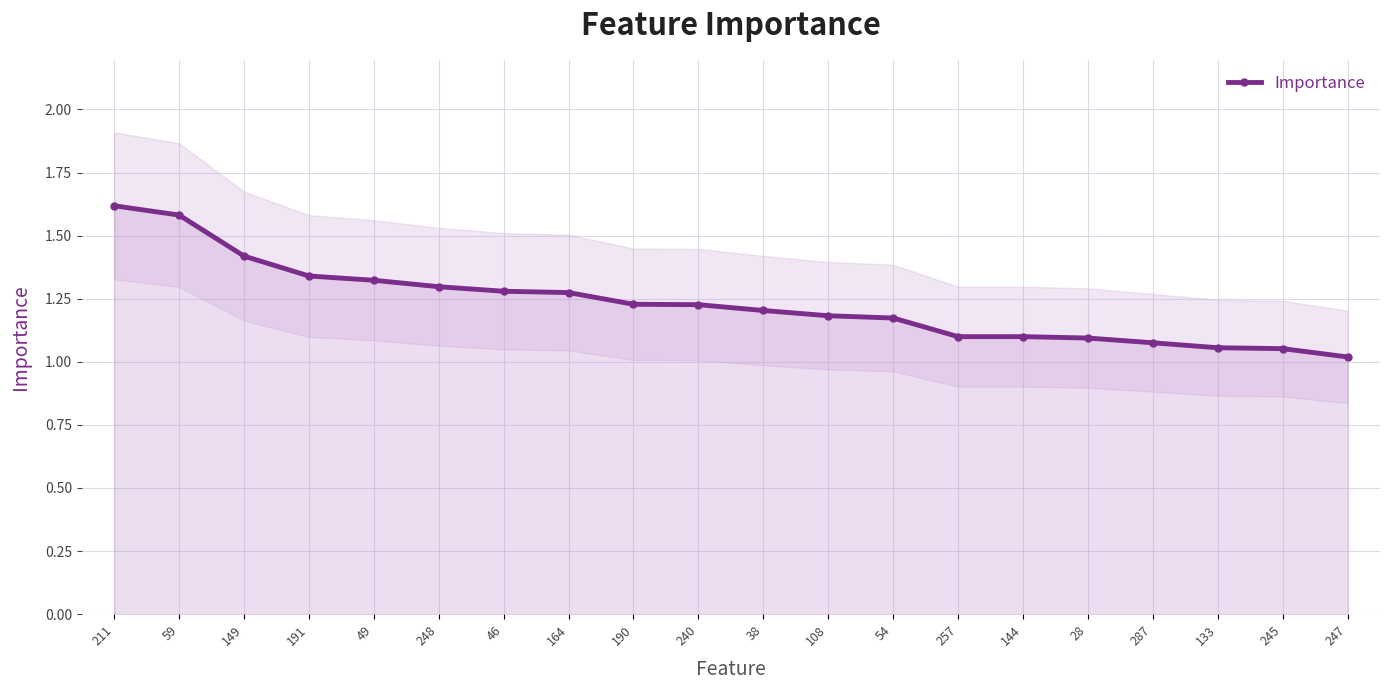

Read the value at 149.

1.4